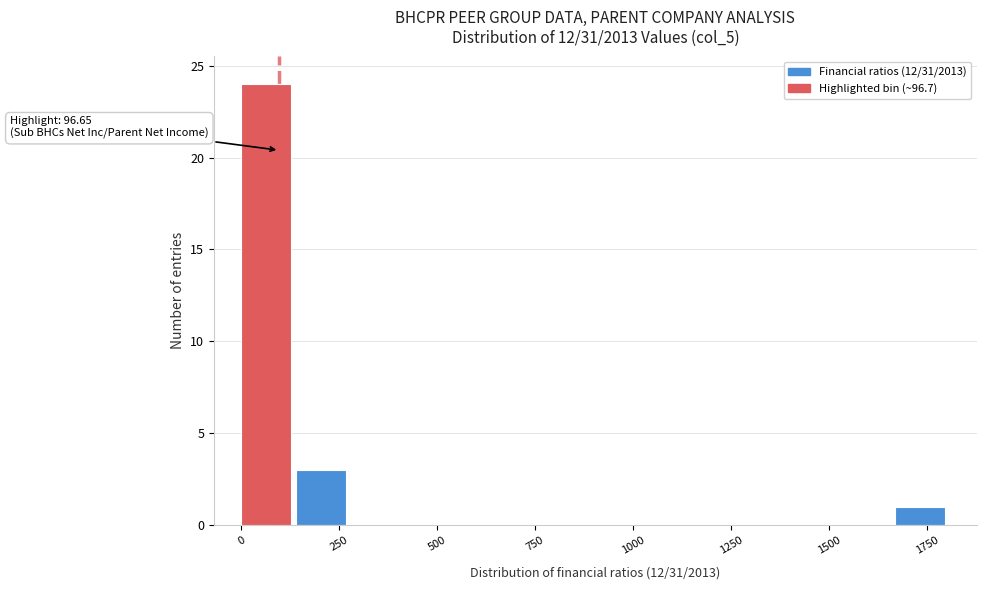

Read against the x-axis, roughly where is the centre of the tallest bar?

50